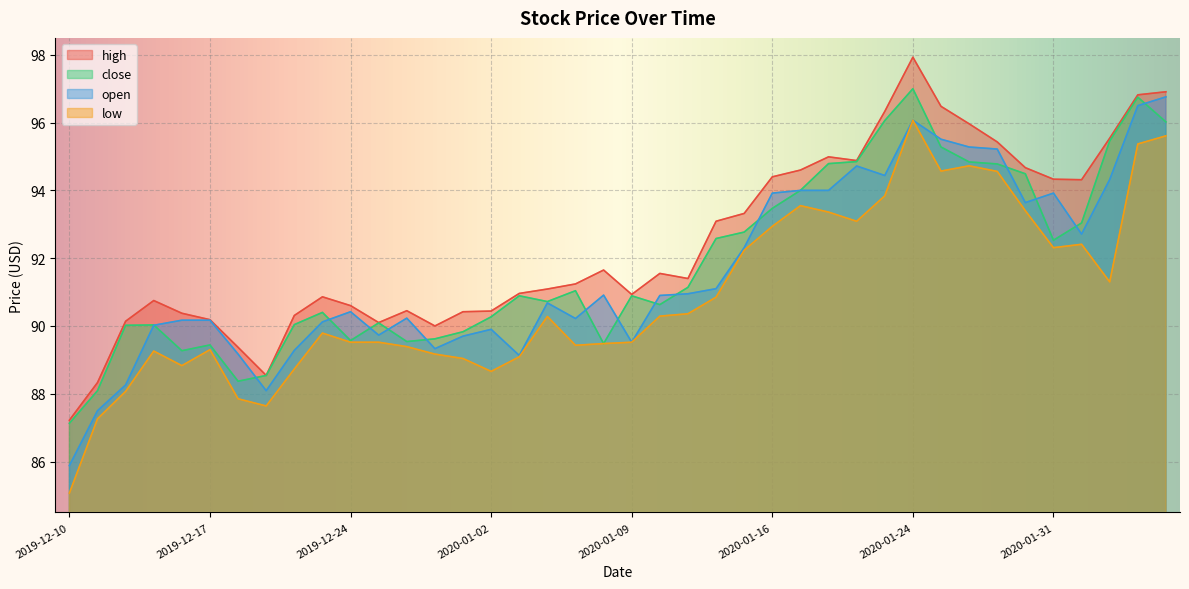

True or false: high and open intersect in this chart.

False